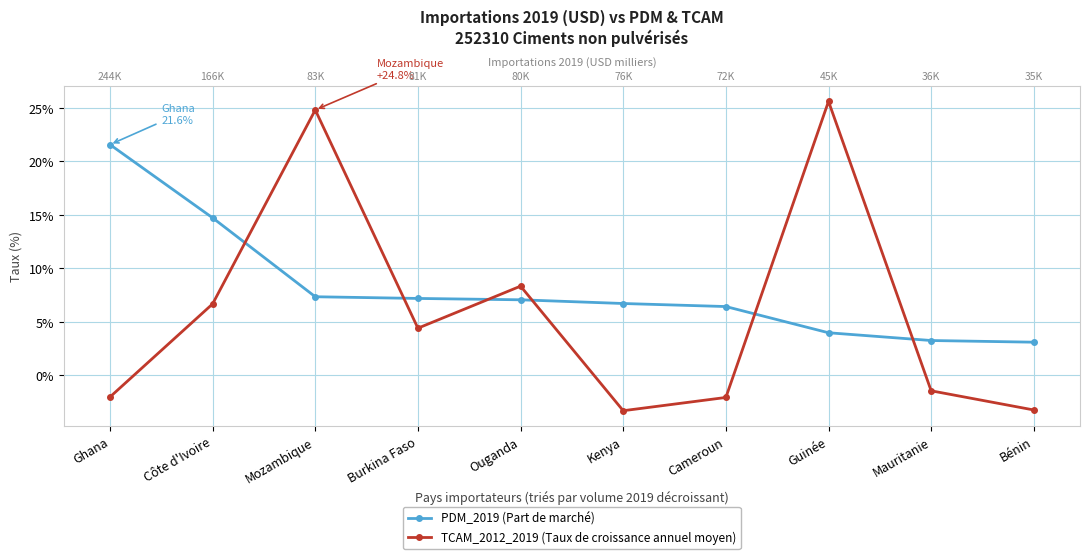

Does the chart display data point markers on the line(s)?

Yes